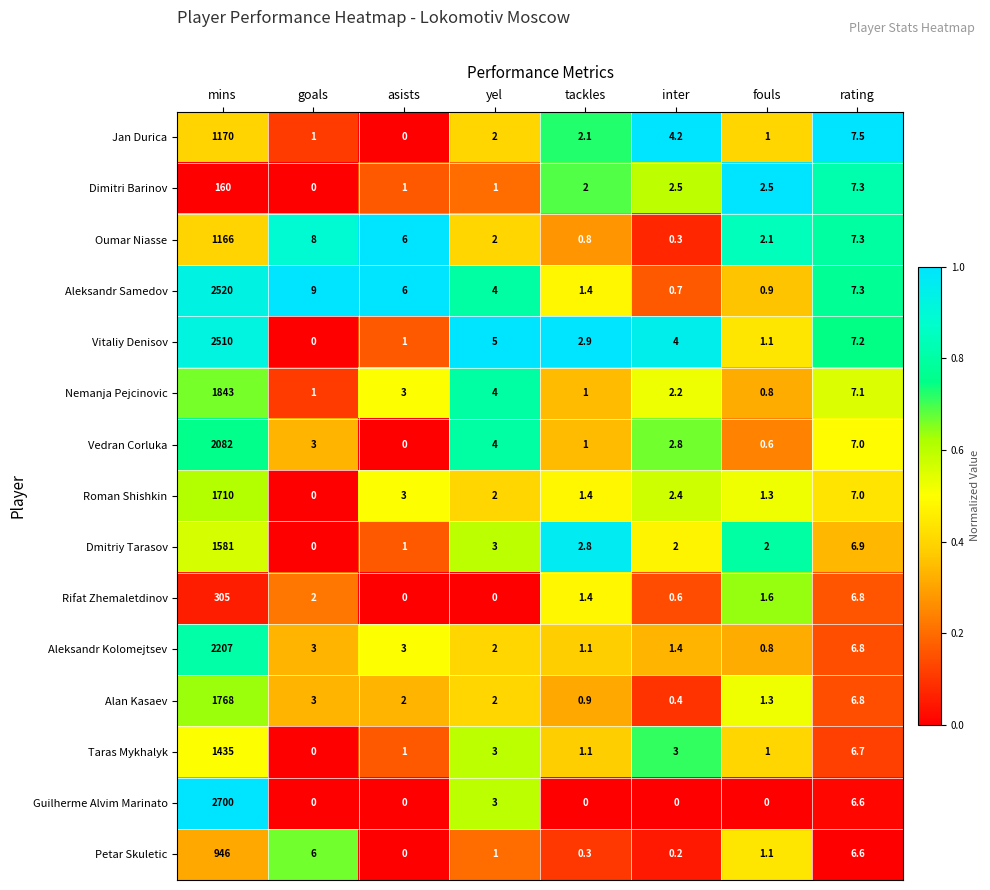

What is the maximum value shown in the chart?

2700.0